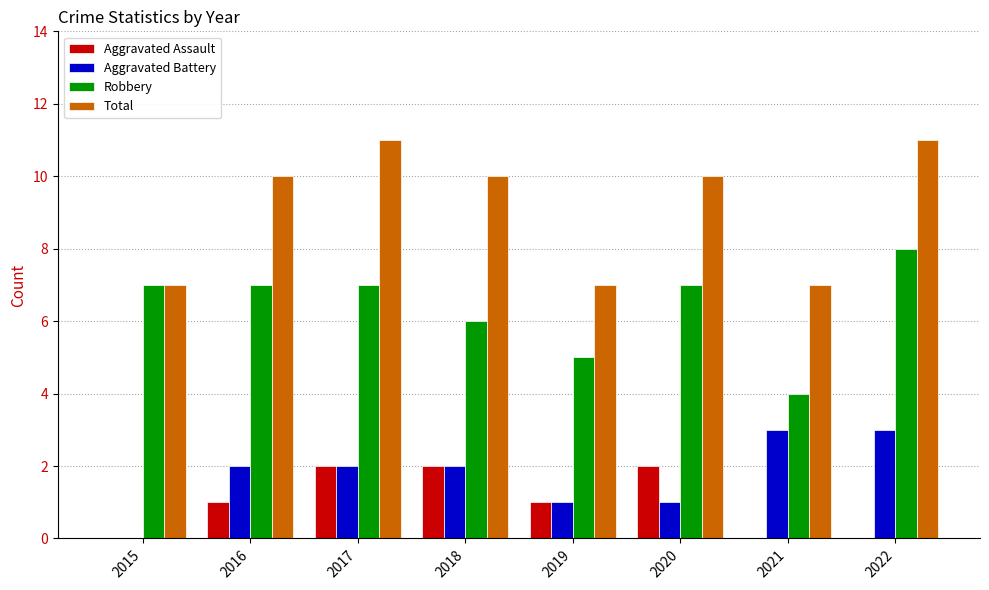

Between 2019 and 2020, which series saw the biggest shift?

Total